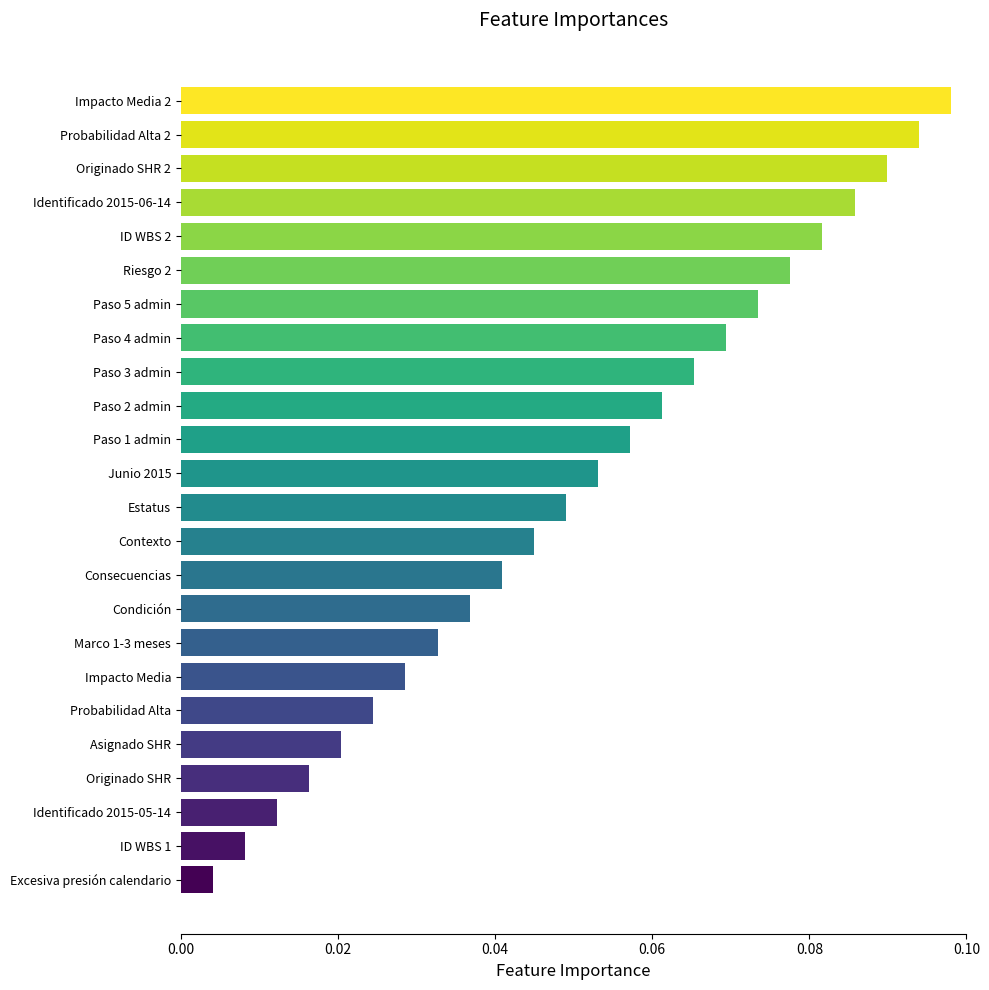

The value at Paso 3 admin is 0.0. True or false?

False